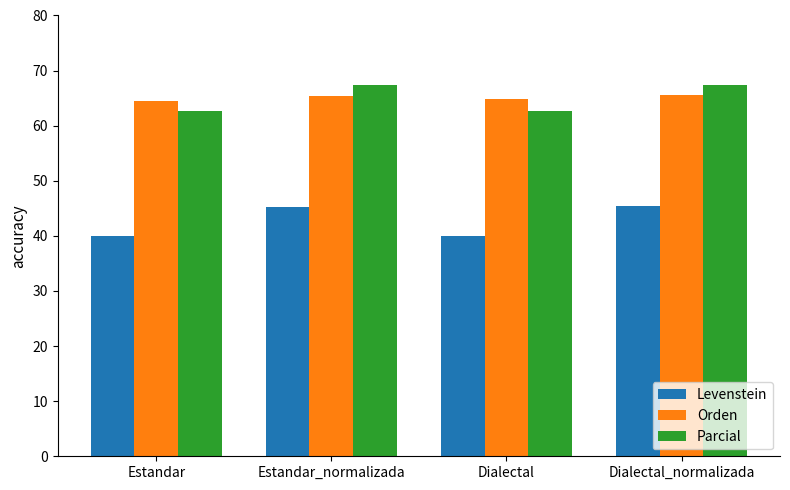

True or false: Orden has a value of 65.7 at Dialectal_normalizada.

True